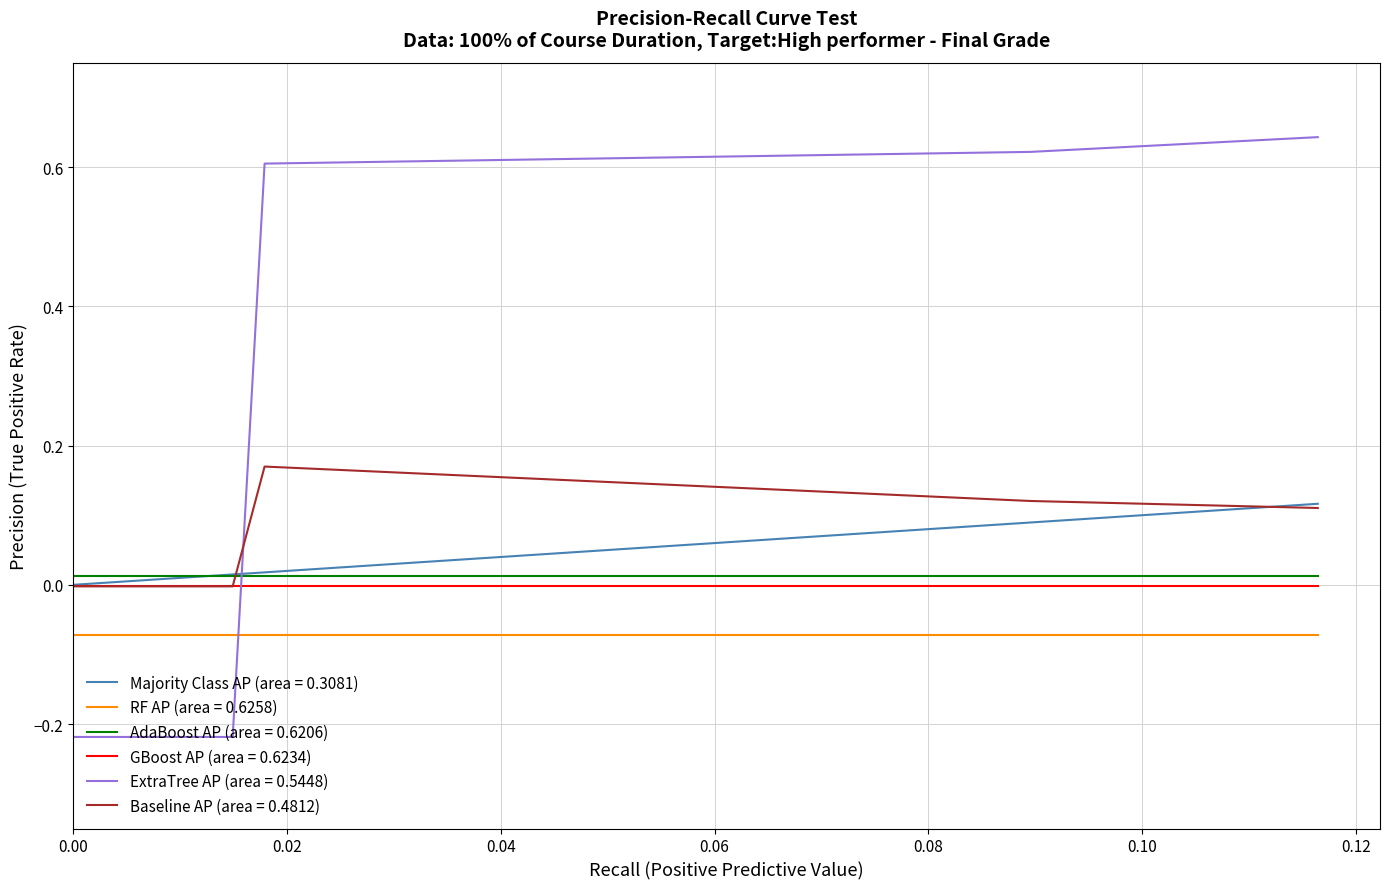

Which series has the widest spread of values?

ExtraTree AP (area = 0.5448)